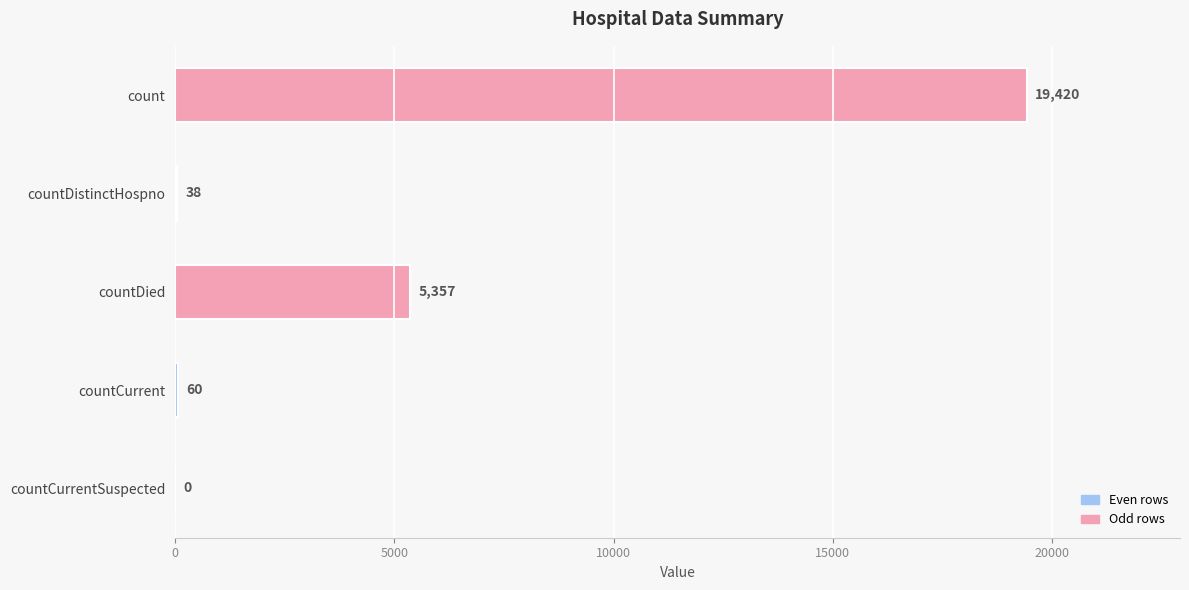

How many distinct data groups are displayed?

1